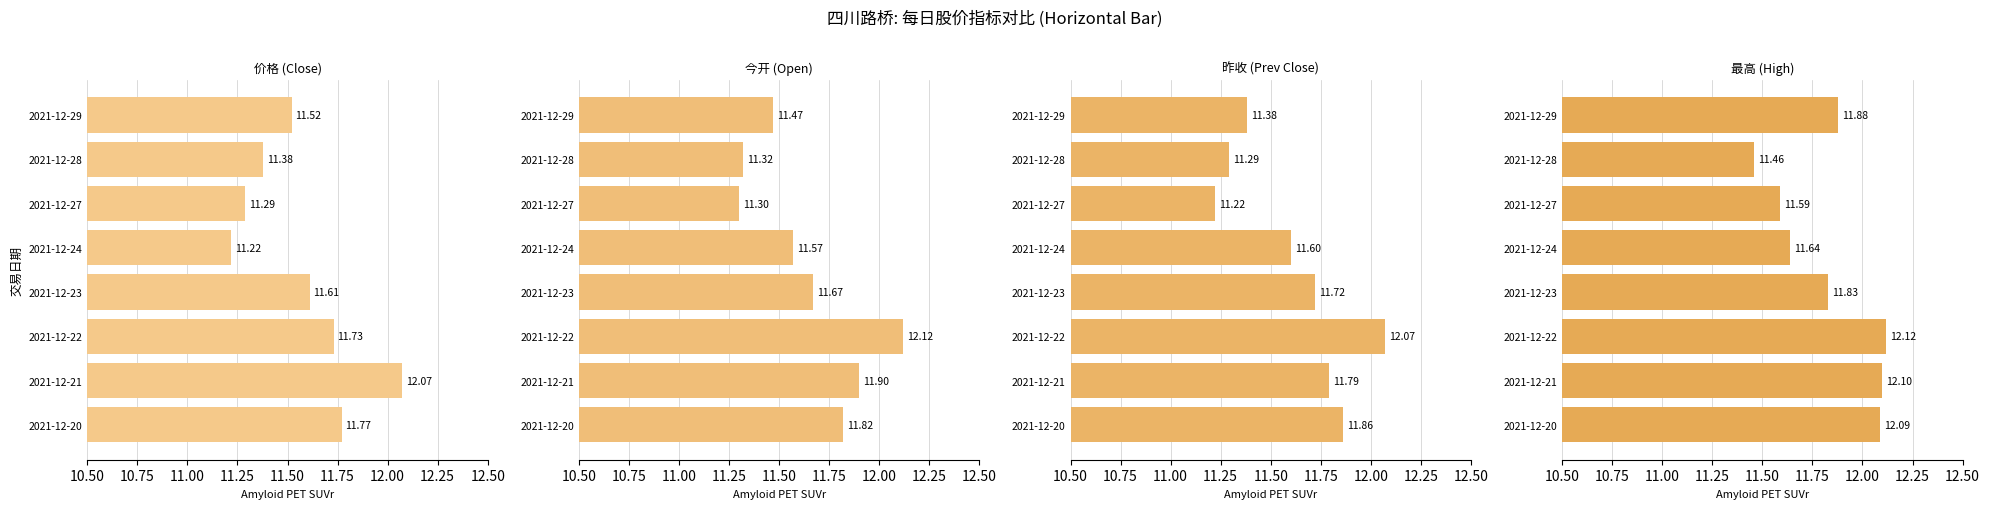

At how many categories does at least one series exceed 11?

8